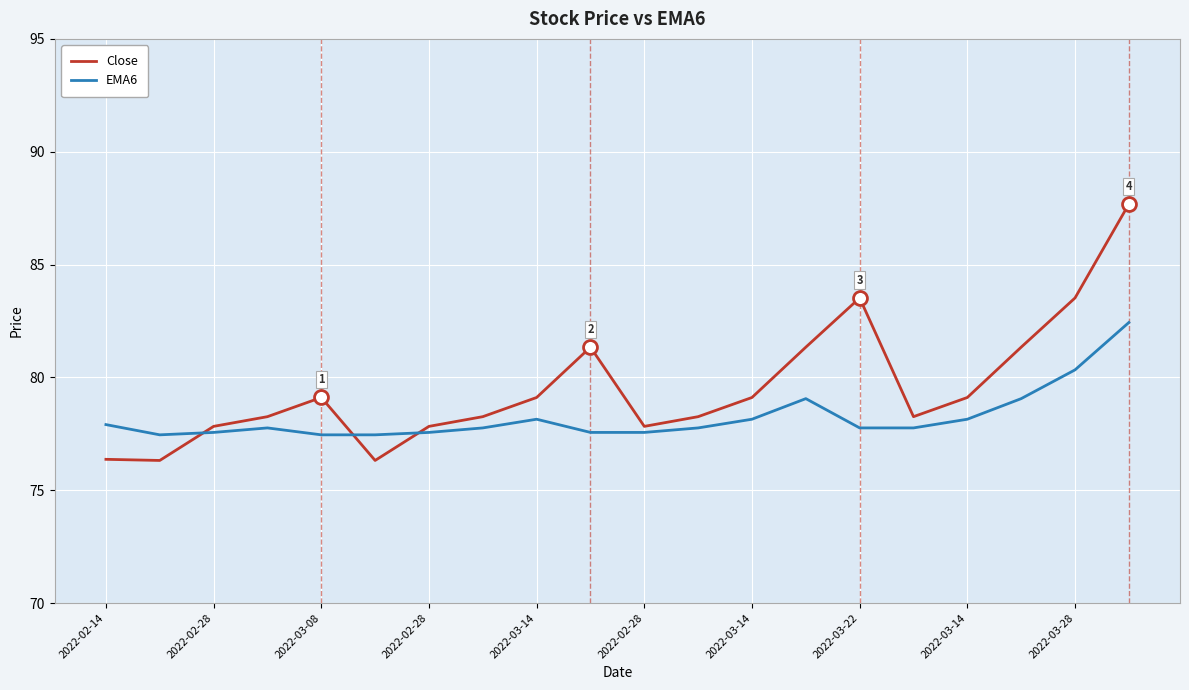

Rank the series by their maximum value, from lowest to highest.

EMA6, Close